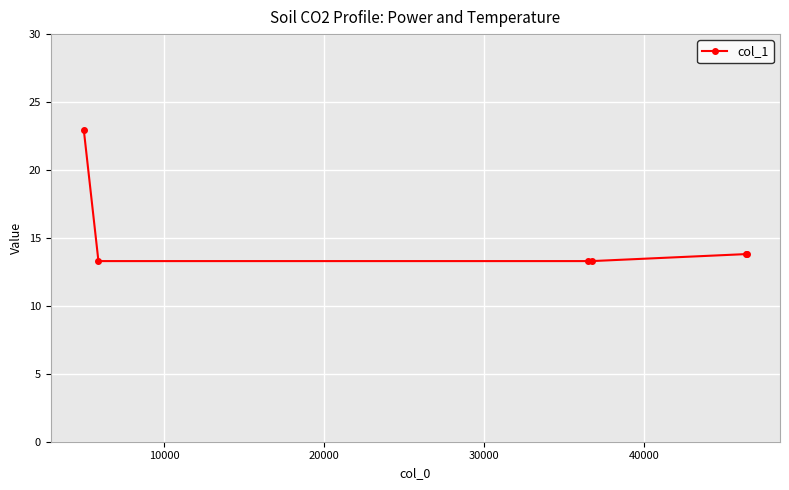

Reading left to right, extract all data points from this chart.

22.9	13.3	13.3	13.3	13.8	13.8